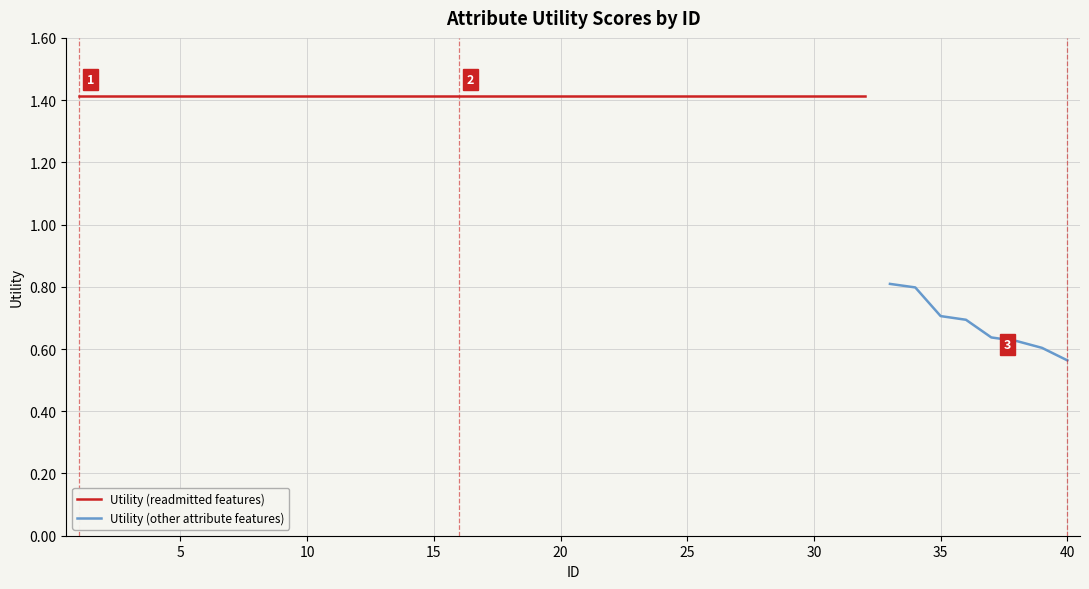

At which label is the value closest to 0?

40